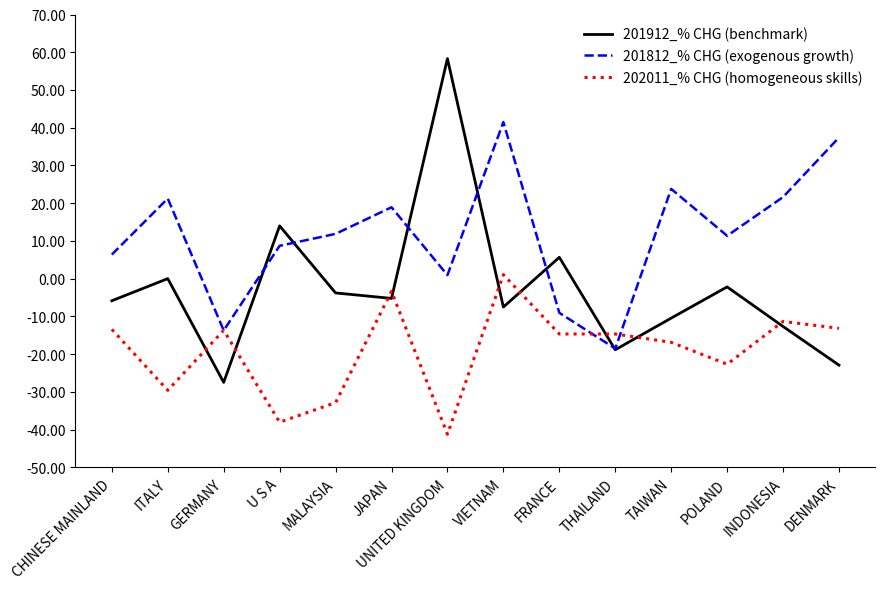

How many values in 201812_% CHG (exogenous growth) are above zero?

11